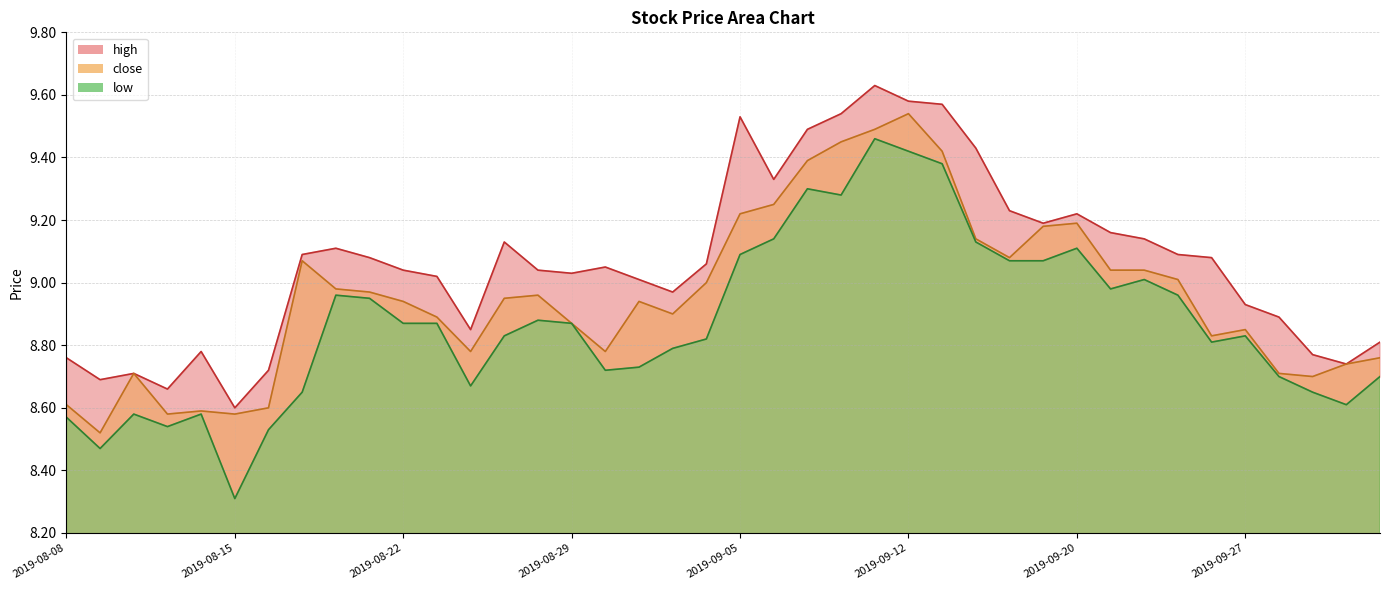

What is the sum of all low values?

354.9